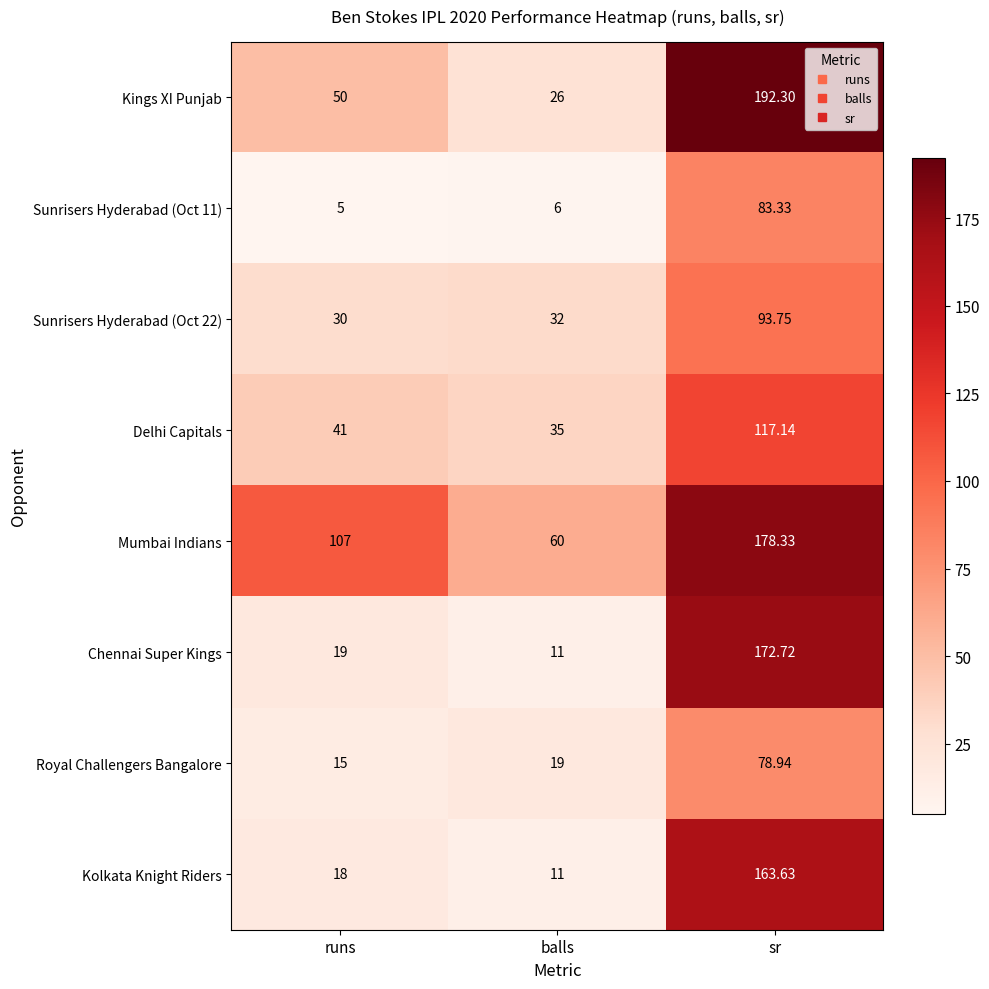

Which series has the widest spread of values?

Kings XI Punjab